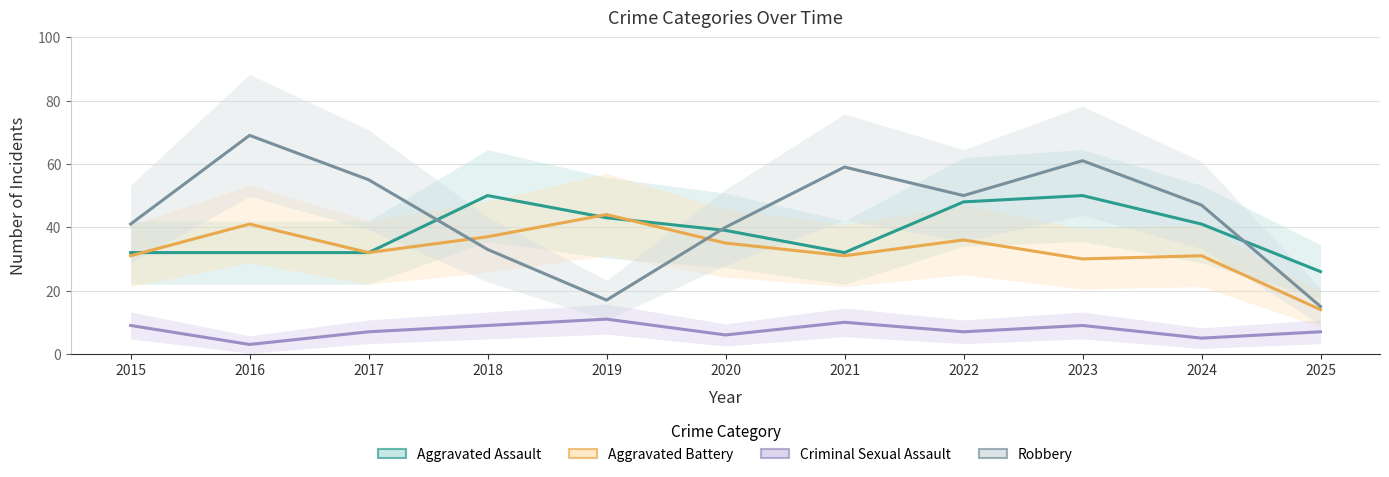

True or false: Criminal Sexual Assault has a value of 7 at 2017.

True